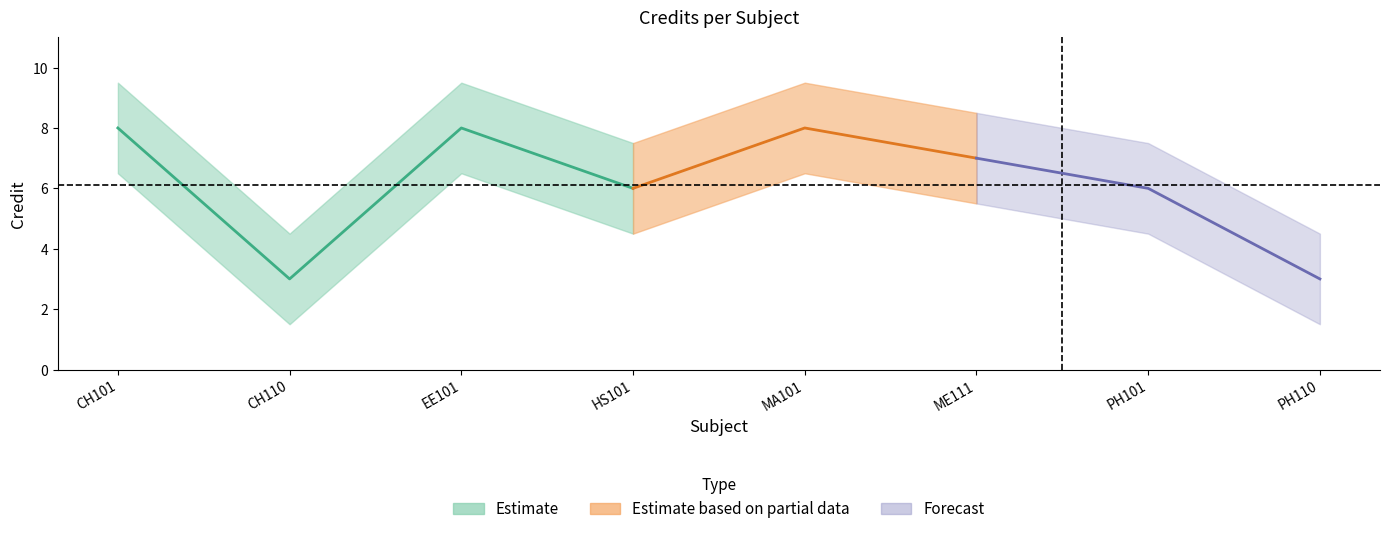

Which label corresponds to the largest value in the chart?

CH101